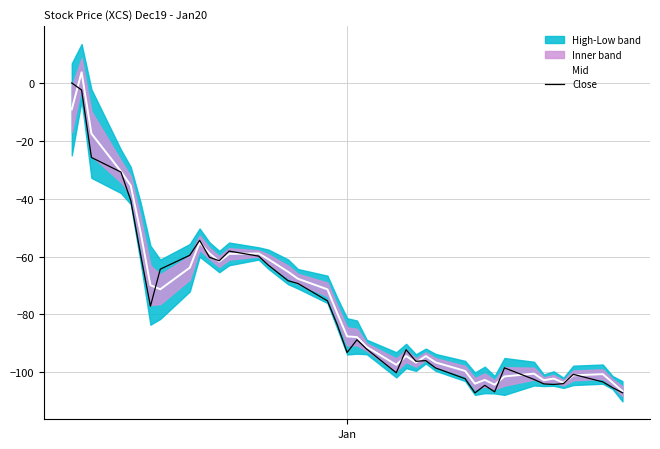

What is the minimum value for Close?

-107.1